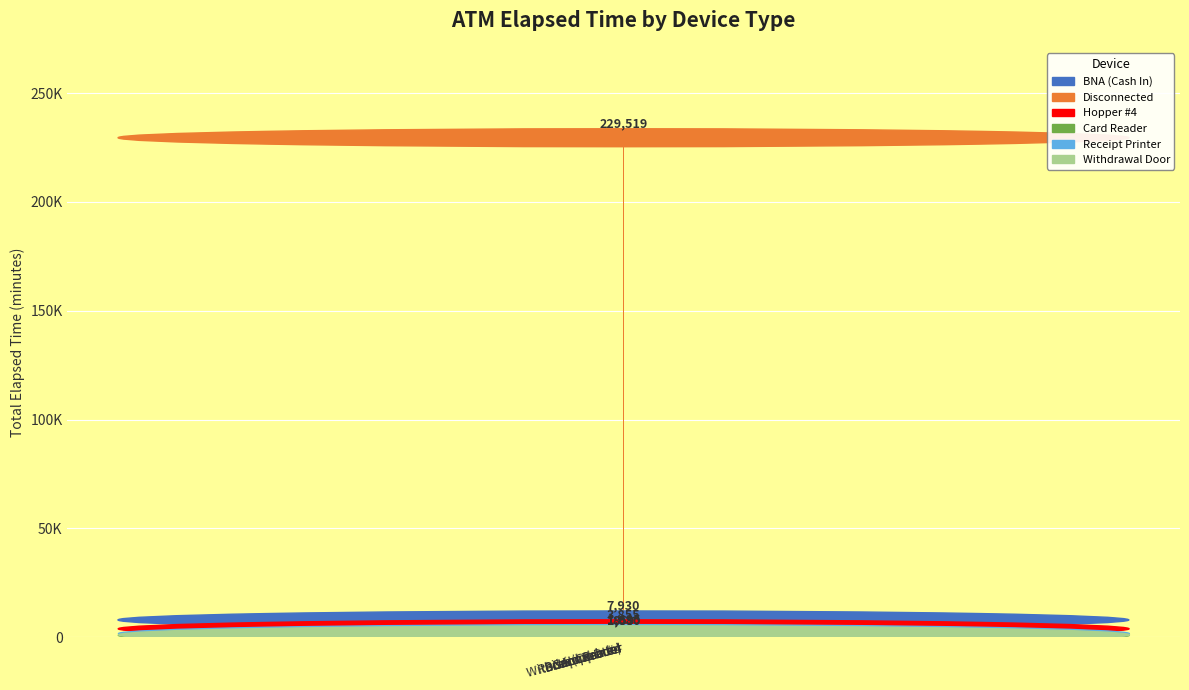

The value of Disconnected at Withdrawal Door is 280. True or false?

False